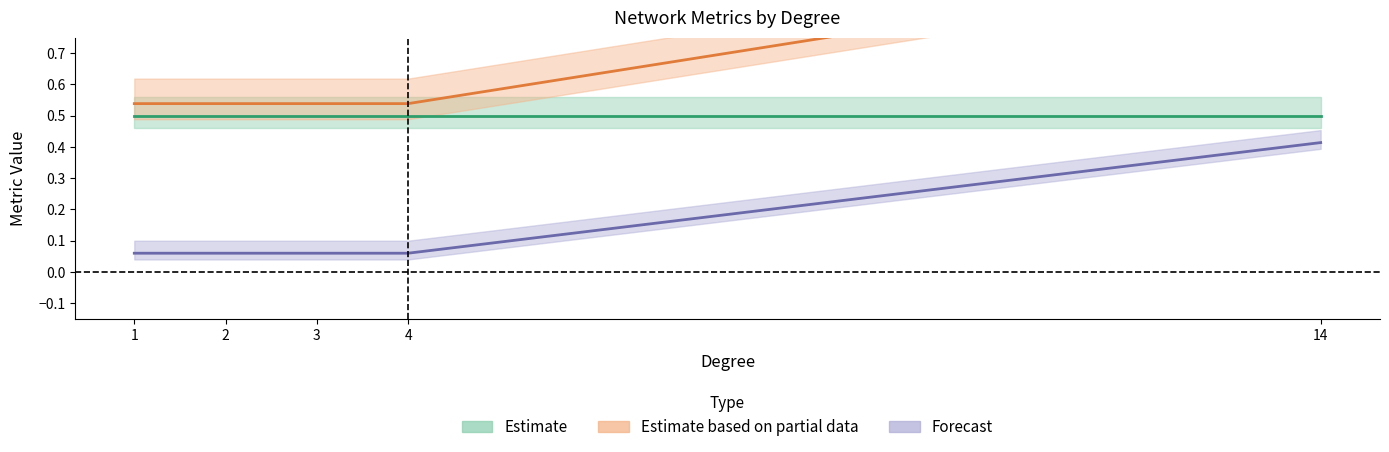

At which category is the sum across all series the highest?

14